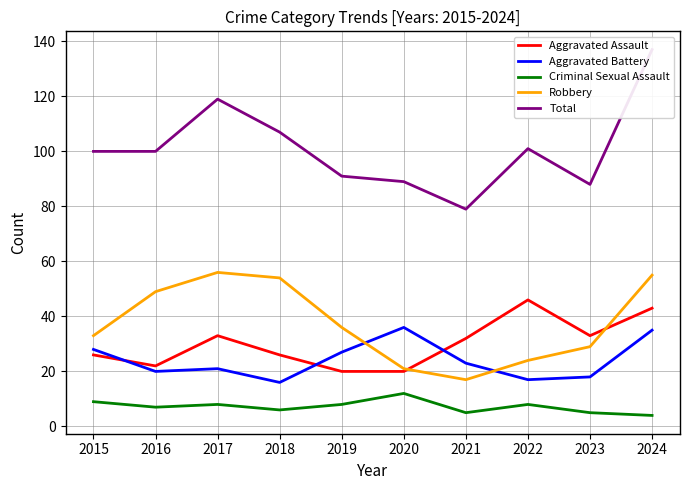

At which label does Aggravated Assault reach its peak?

2022